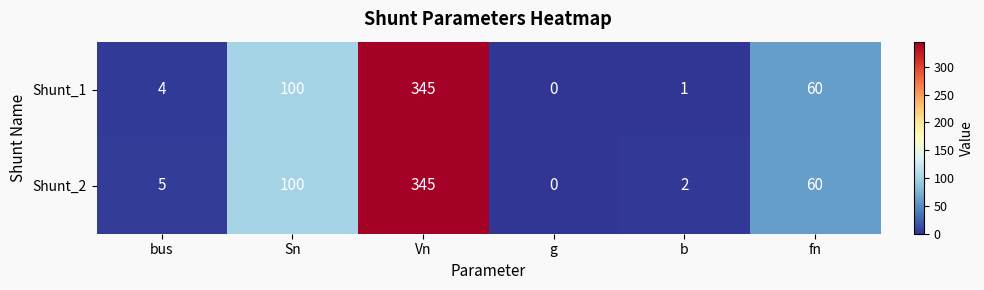

What is the approximate value of Shunt_1 at Vn?

345